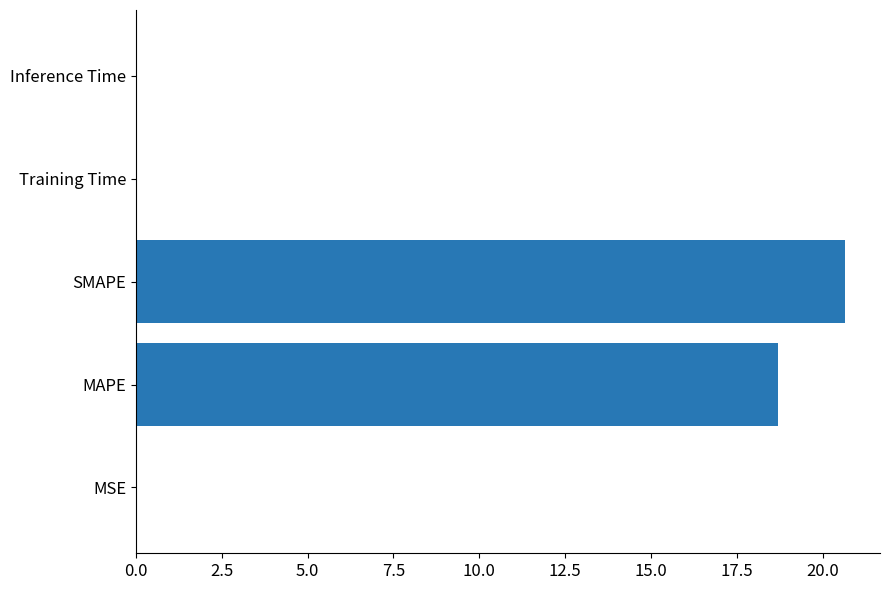

The value at MSE is 0.0. True or false?

True